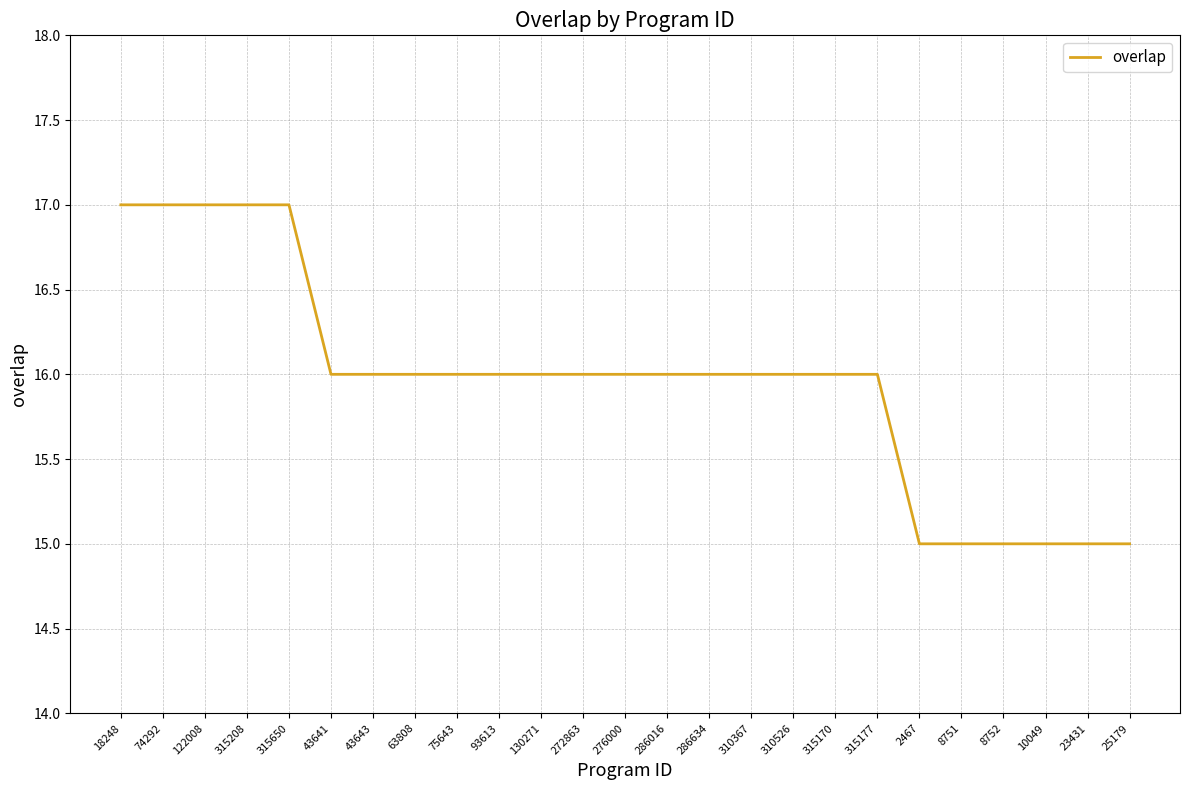

What position from the left is 75643?

9